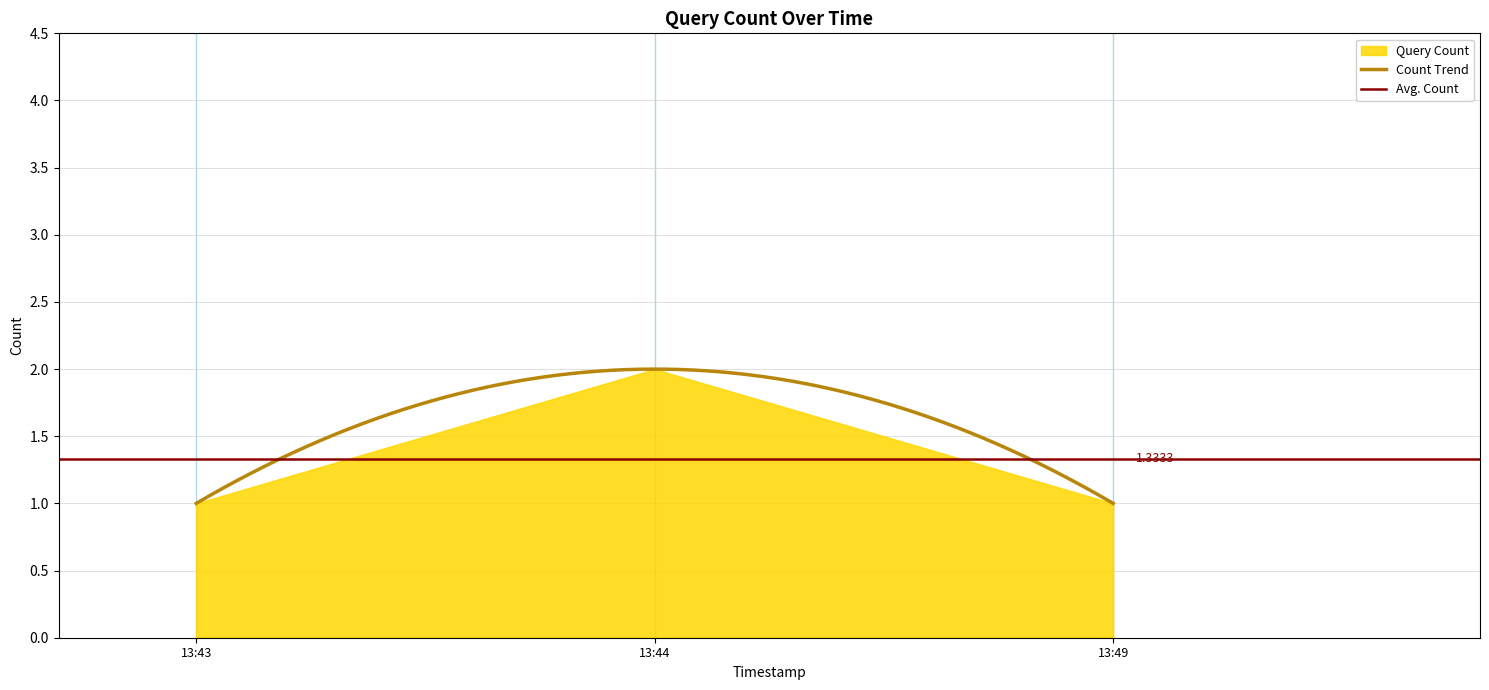

Reading left to right, what are all the values shown in this chart?

2019-10-28 13:43:00=1	2019-10-28 13:44:00=2	2019-10-28 13:49:00=1